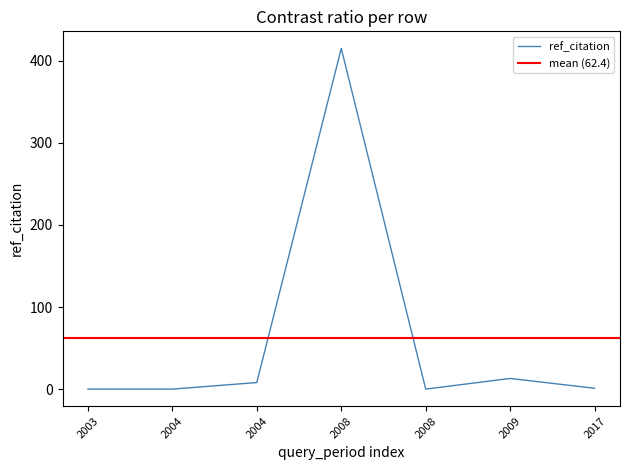

How many values exceed 1?

3